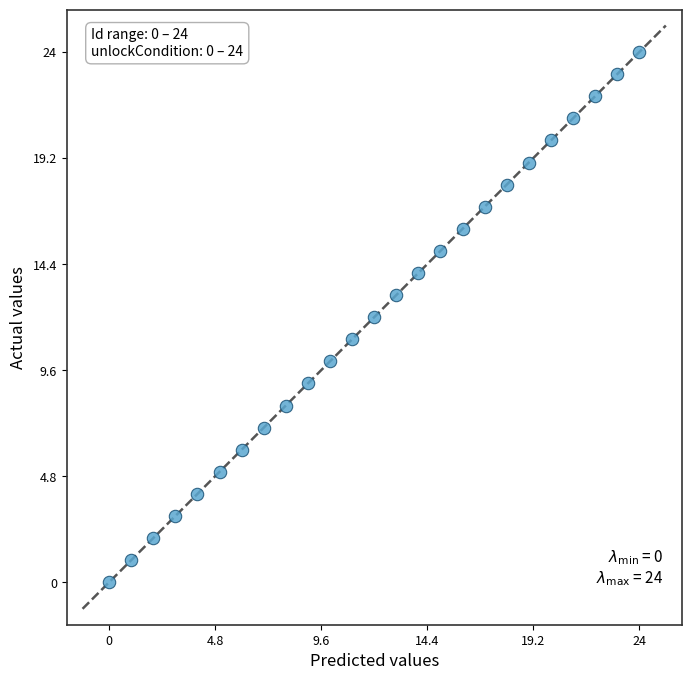

What is the range of Y values (max minus min)?

24